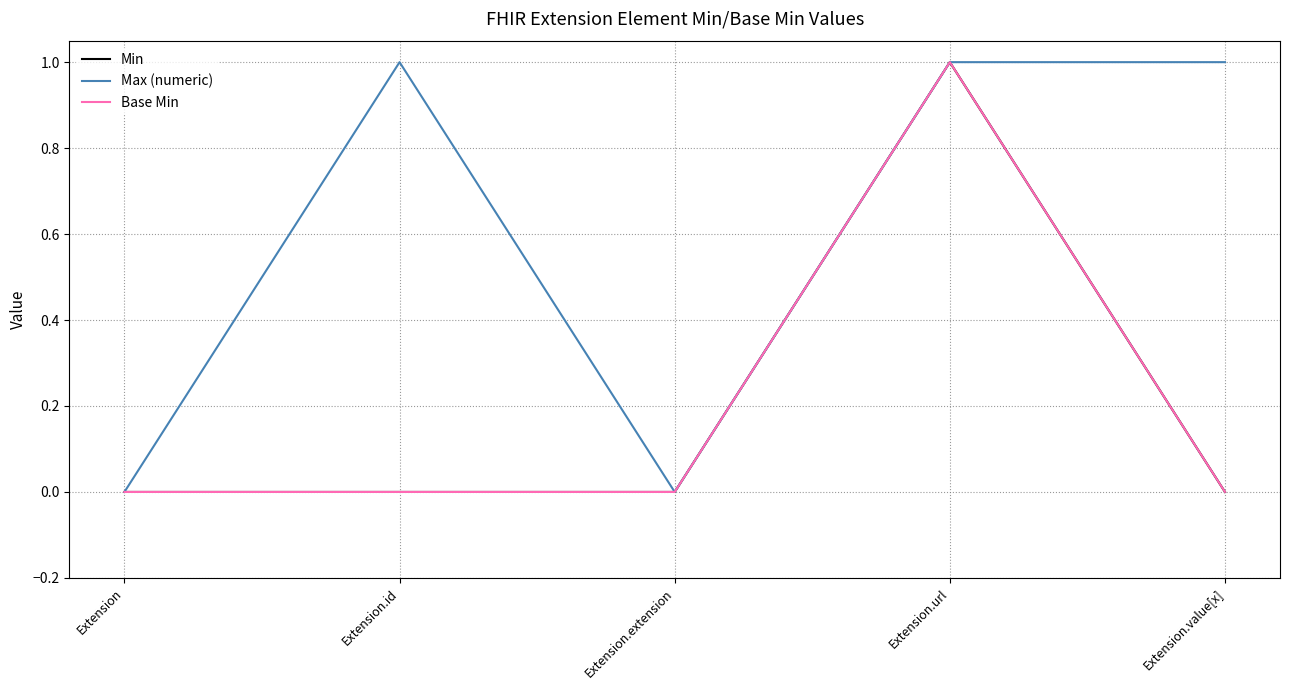

Reading left to right, list all the values displayed in this chart.

Min: Extension=0	Extension.id=0	Extension.extension=0	Extension.url=1	Extension.value[x]=0
Max (numeric): Extension=0	Extension.id=1	Extension.extension=0	Extension.url=1	Extension.value[x]=1
Base Min: Extension=0	Extension.id=0	Extension.extension=0	Extension.url=1	Extension.value[x]=0